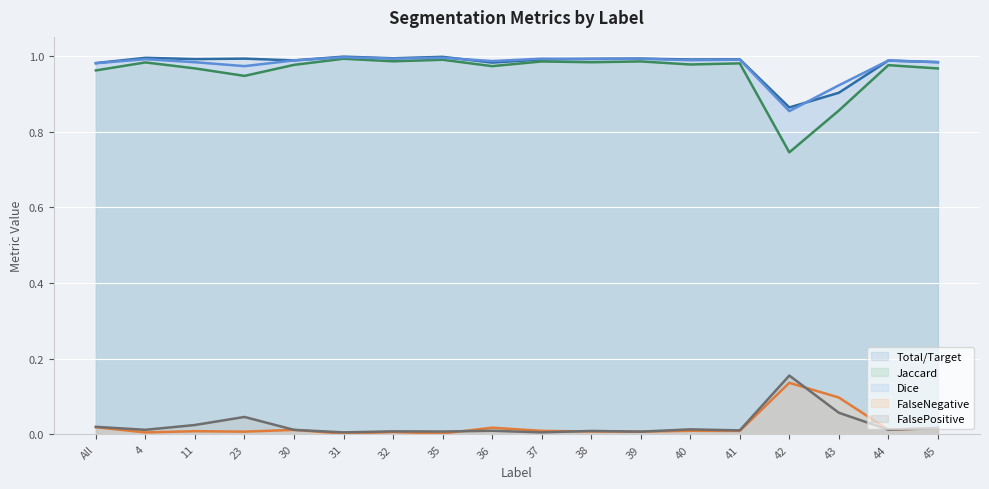

What is the maximum value shown in the chart?

1.0